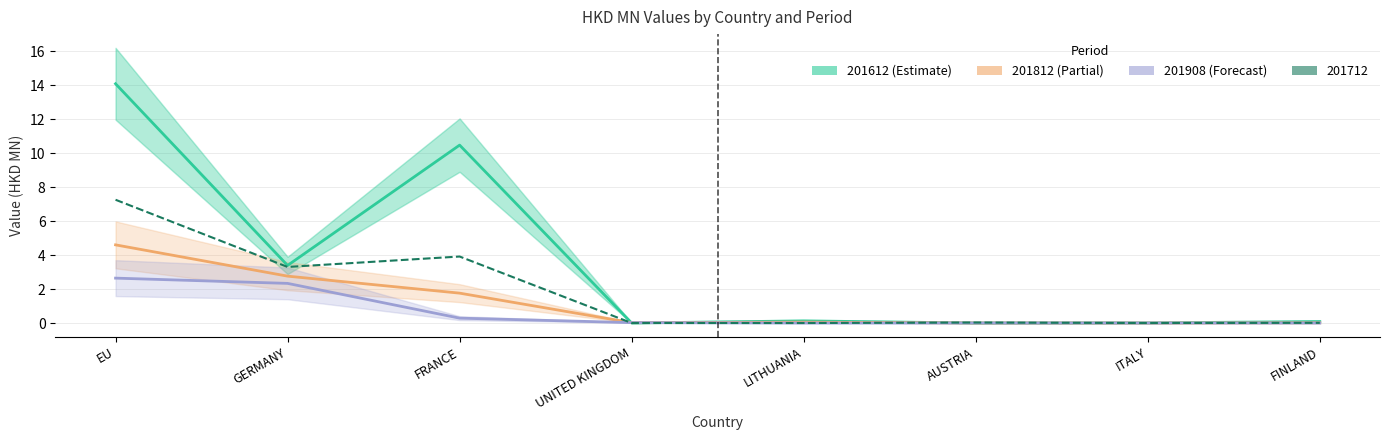

What is the maximum value shown in the chart?

14.1